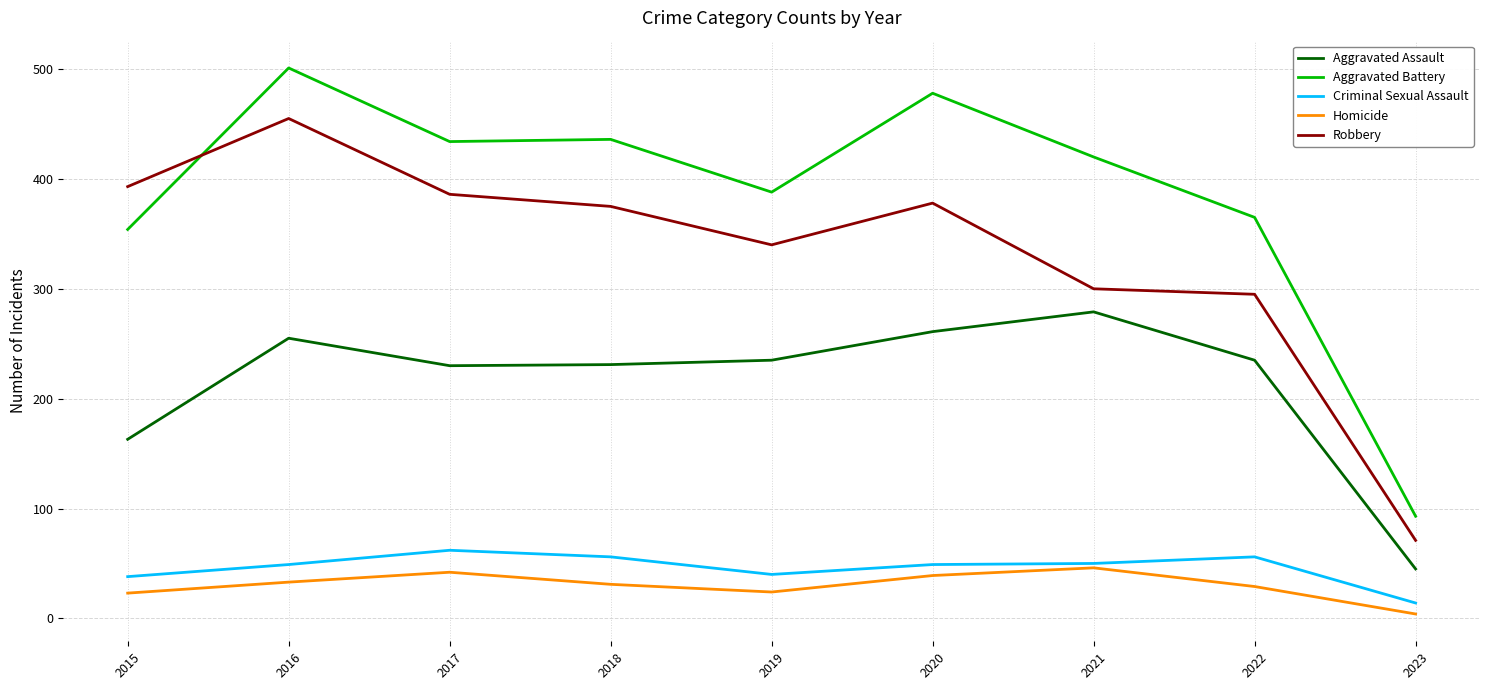

What are all the series names shown in the legend?

Aggravated Assault, Aggravated Battery, Criminal Sexual Assault, Homicide, Robbery